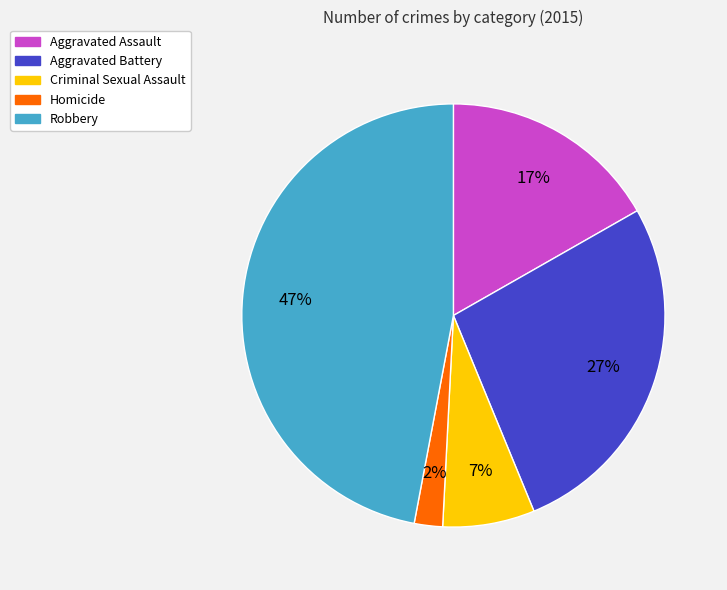

To the nearest percent, what is the difference between the largest and smallest slice percentages?

45%